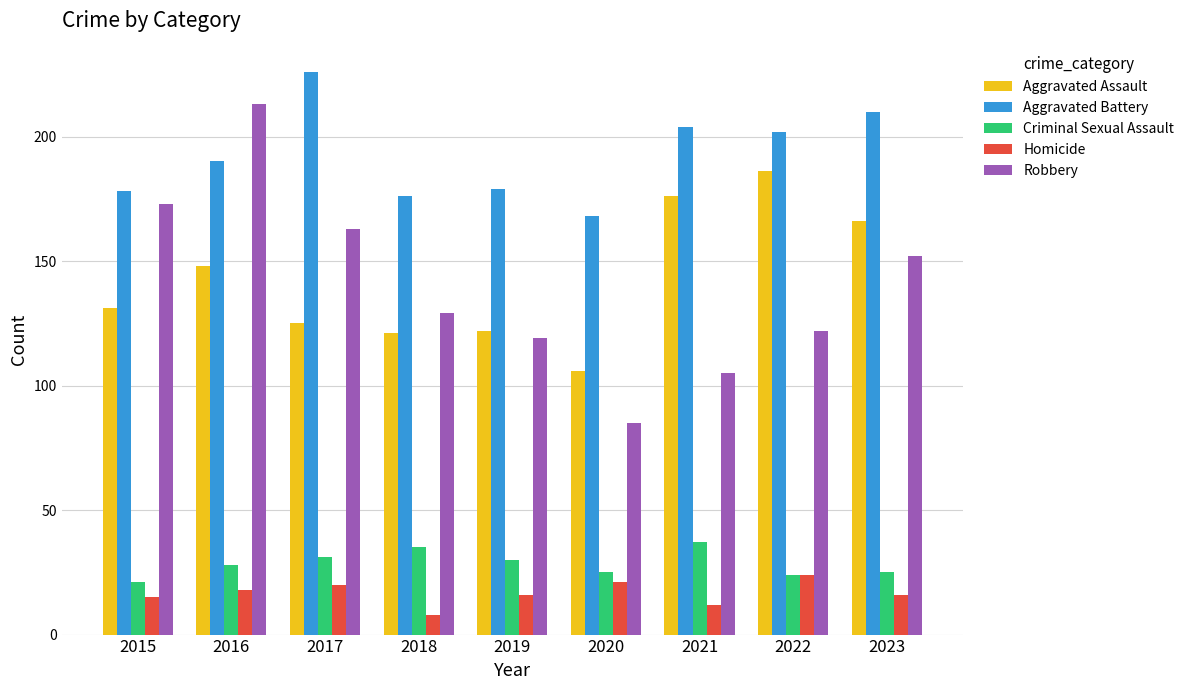

Read the Aggravated Battery value at 2019.

179